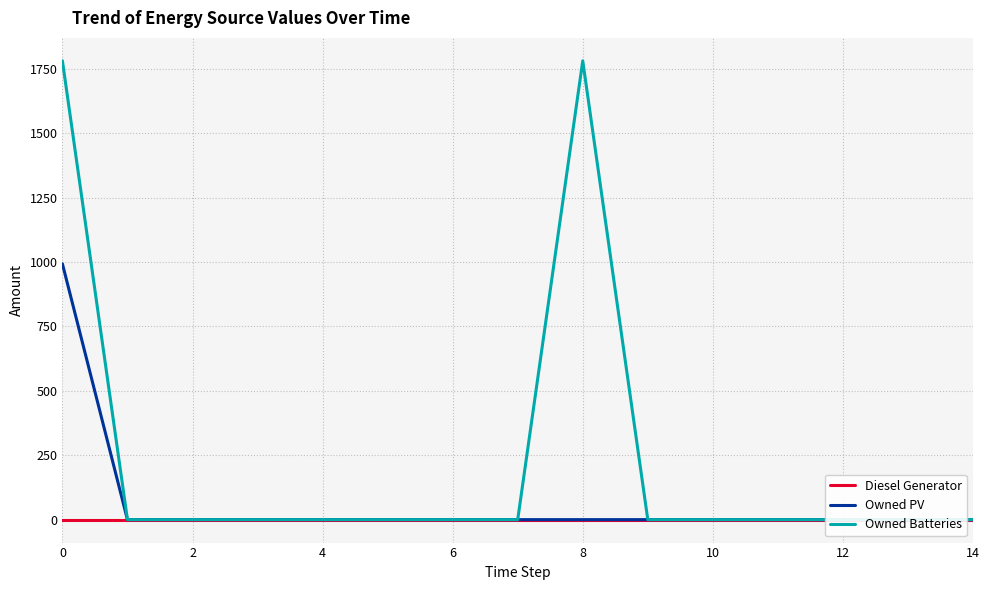

What are all the series names shown in the legend?

Diesel Generator, Owned PV, Owned Batteries